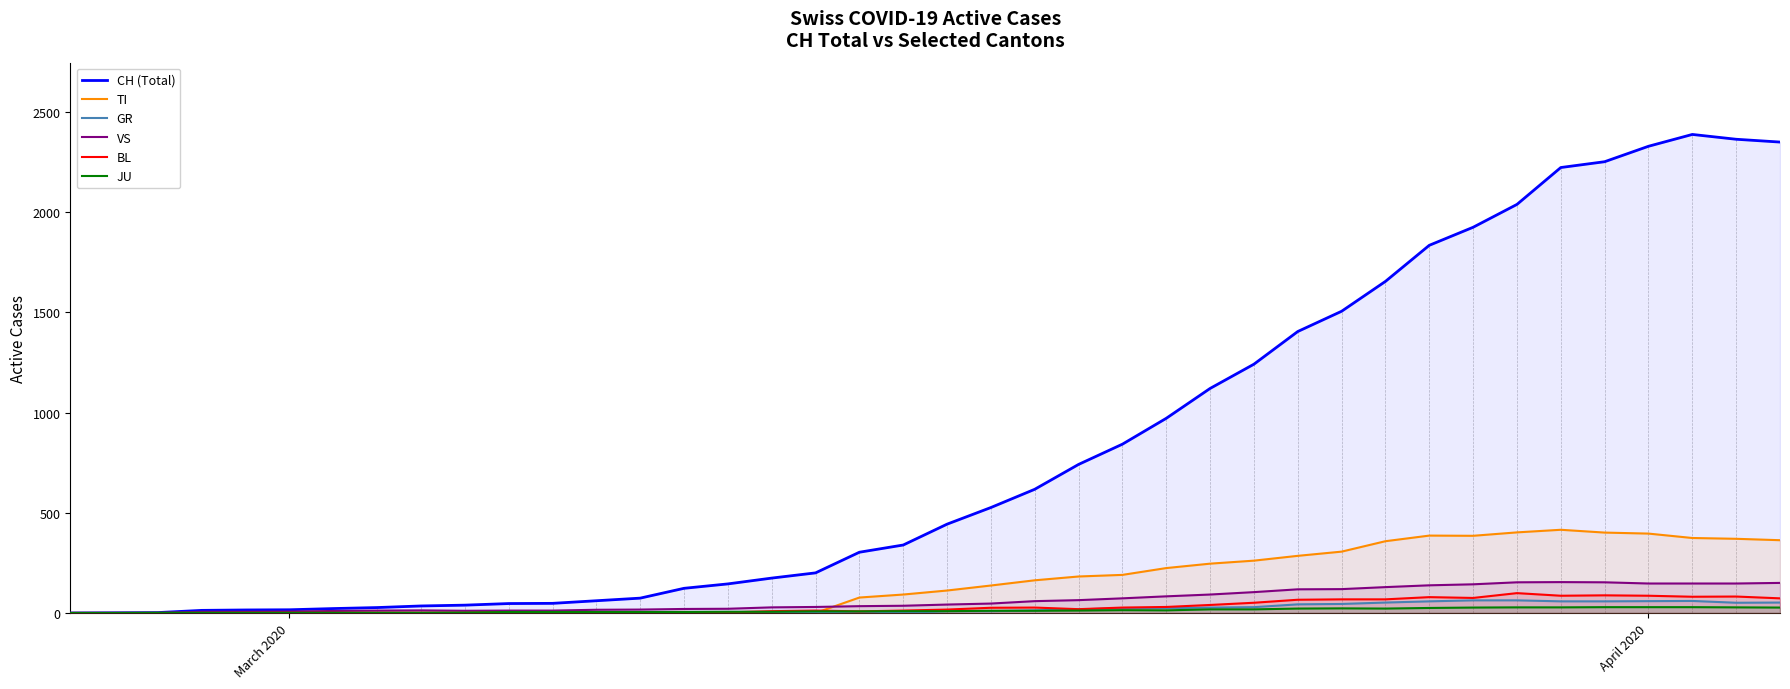

How many series are shown in this chart?

6